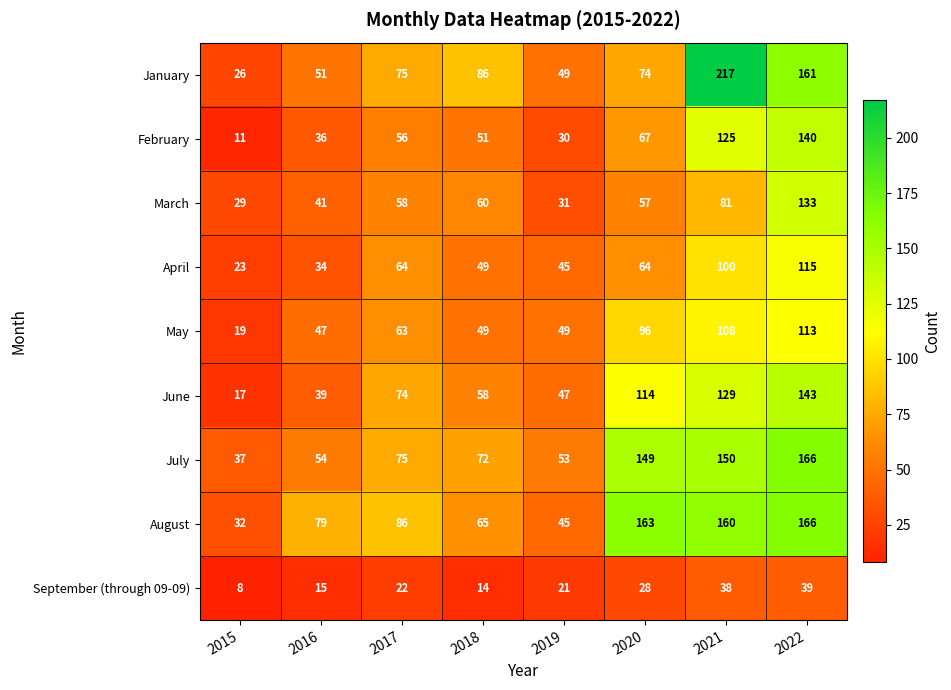

Between 2016 and 2022, which series saw the biggest shift?

July